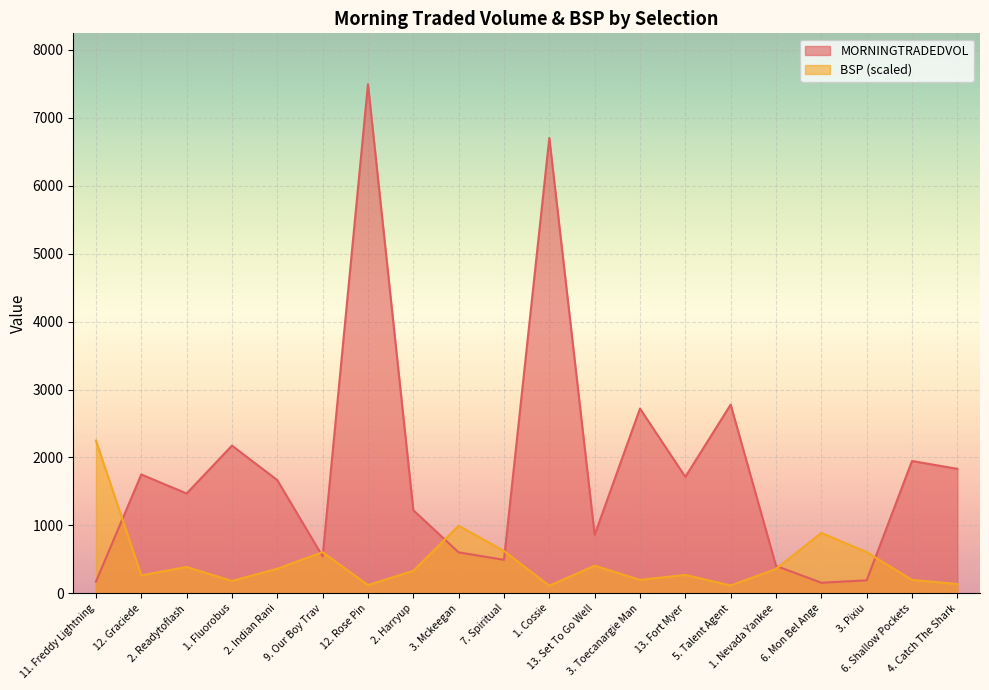

Which series has the largest total across all categories?

MORNINGTRADEDVOL